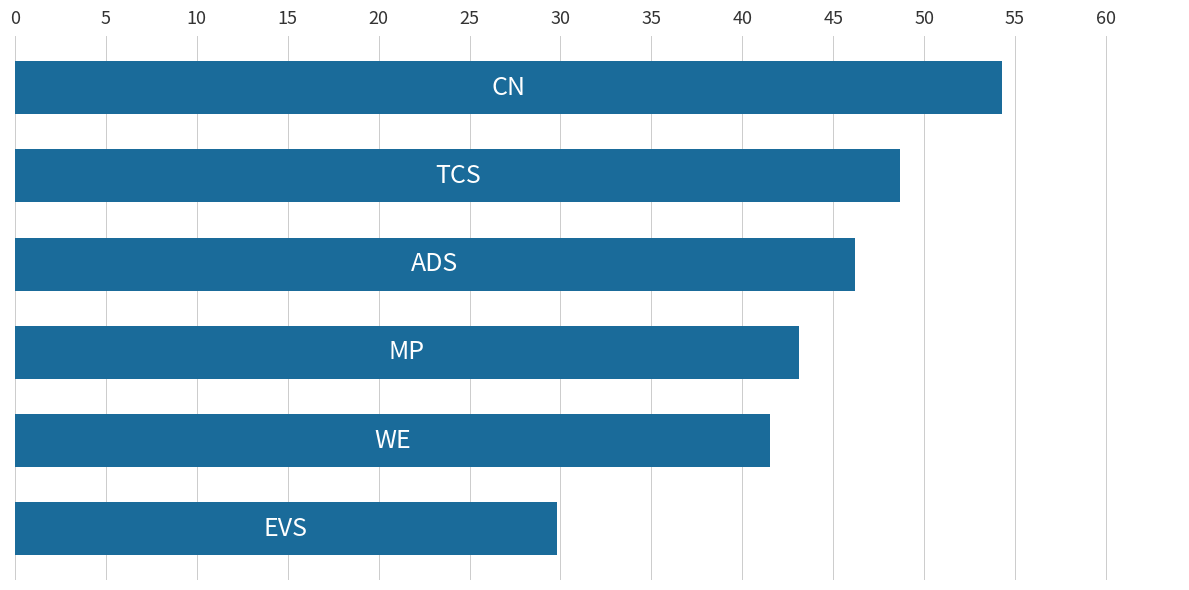

What is the difference between the maximum and second lowest values?

12.8